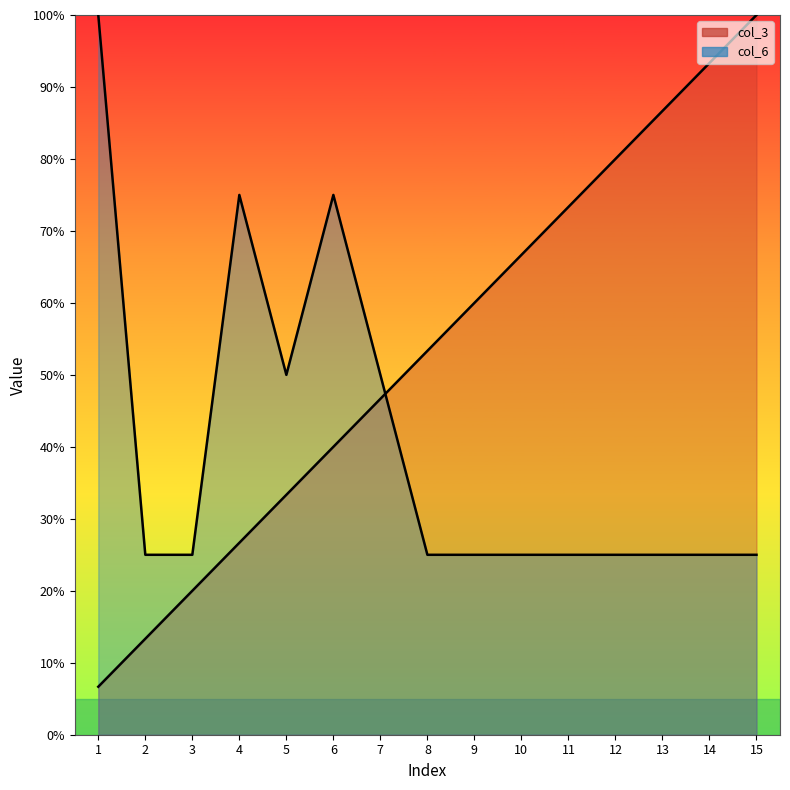

True or false: col_3 has more than 1 interior local peaks.

False